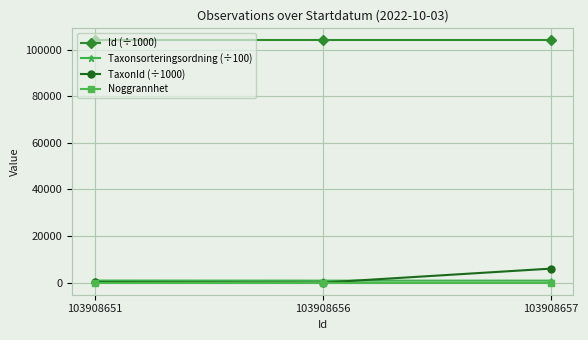

Which series has the largest total across all categories?

Id (÷1000)